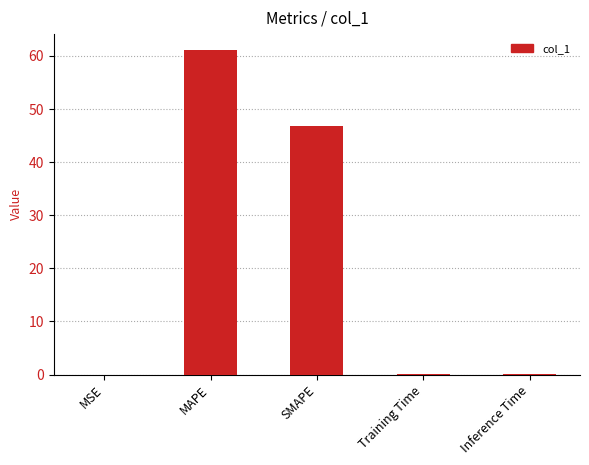

Which has a higher value, Training Time or MAPE?

MAPE